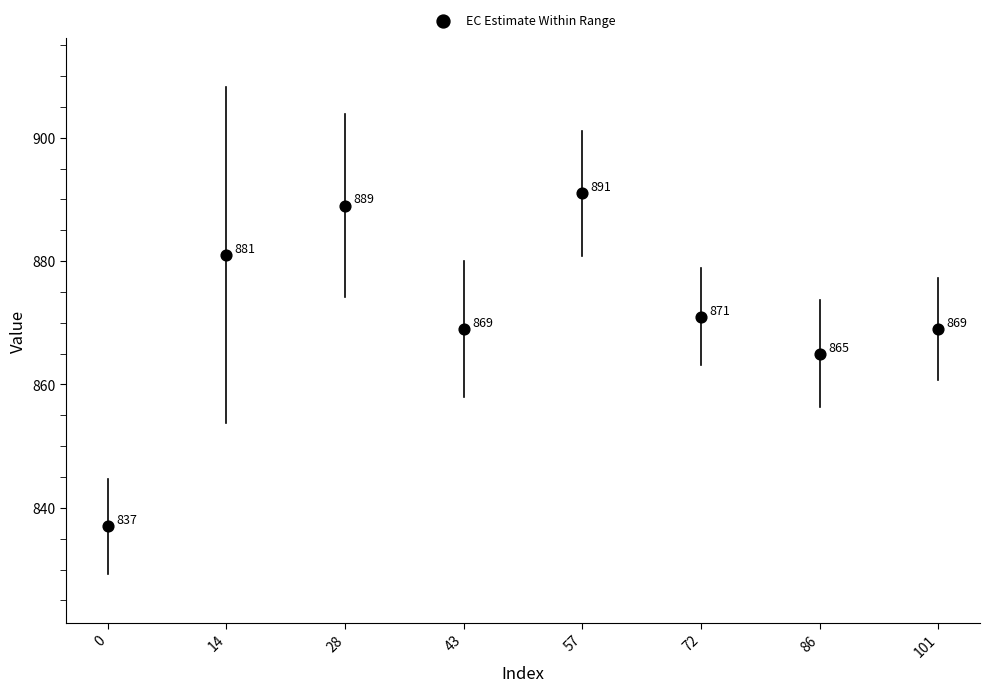

What is the average Y value?

872